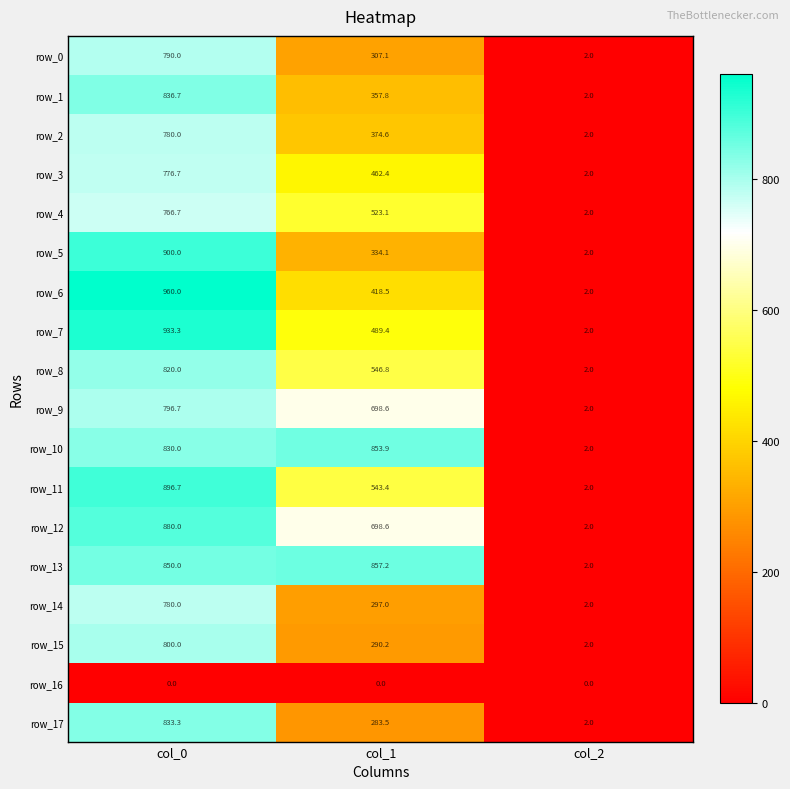

What is the sum of the row_6 values at col_1 and col_0?

1378.5